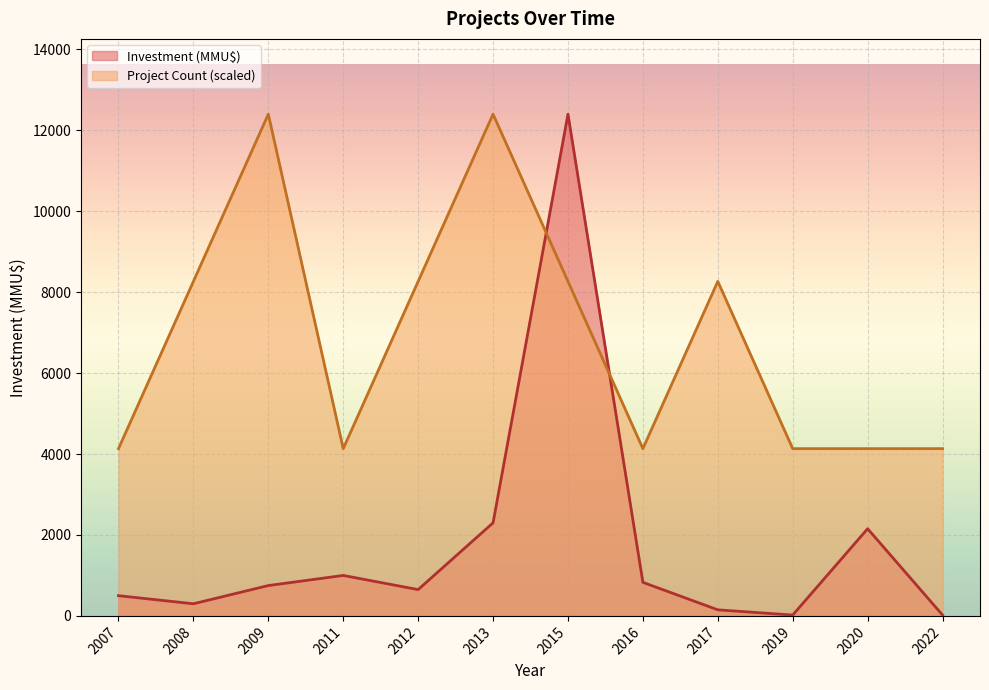

Which series has the largest total across all categories?

Project Count (scaled)